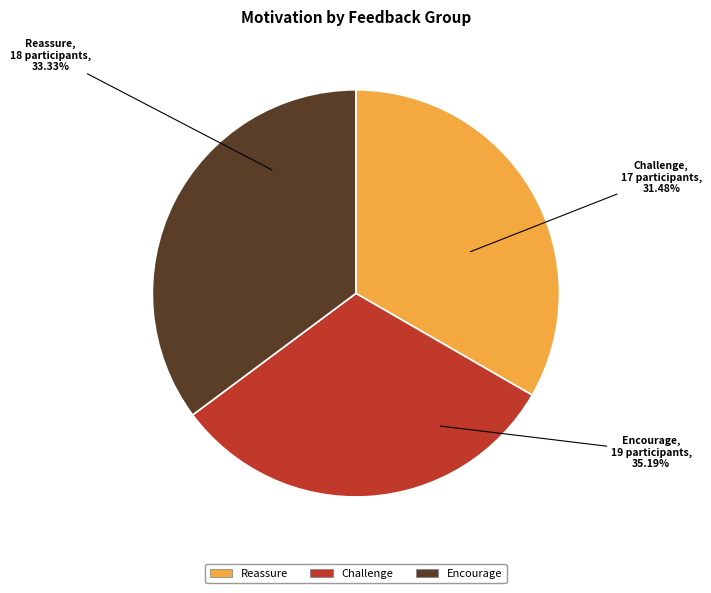

What is the ratio of the value at Reassure to the value at Encourage?

0.9